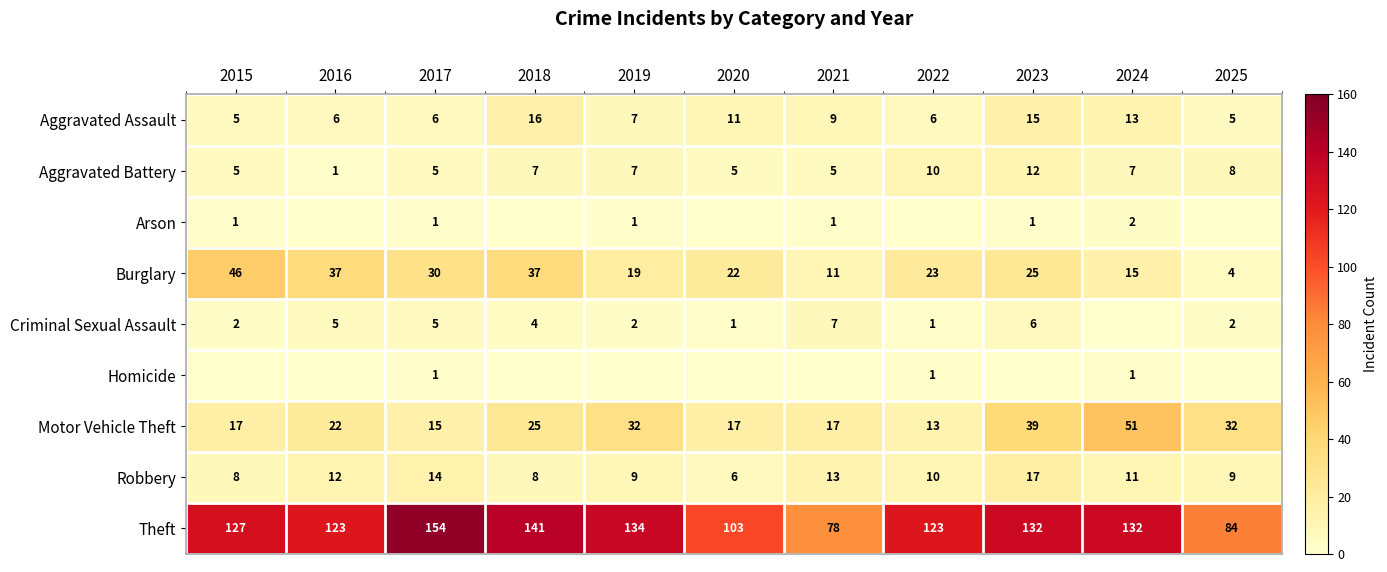

How many series are shown in this chart?

9